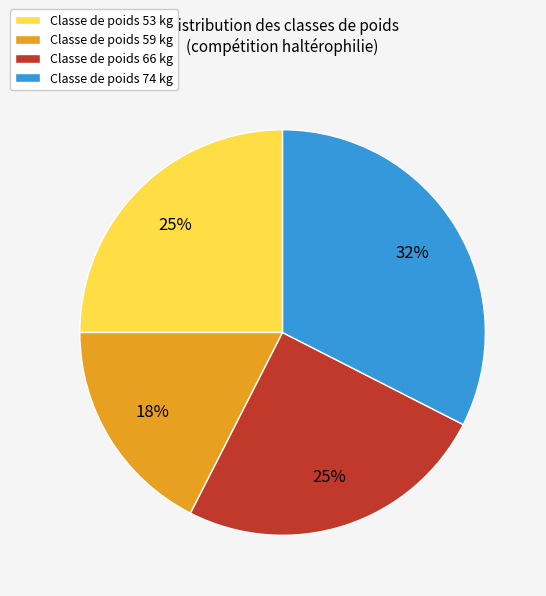

To the nearest percent, what percentage of the pie is Classe de poids 53 kg?

25%